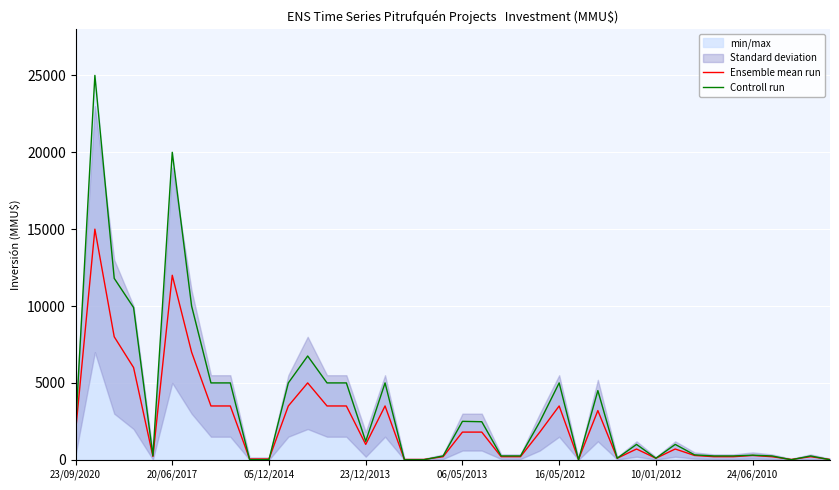

What is the maximum value for Controll run?

25000